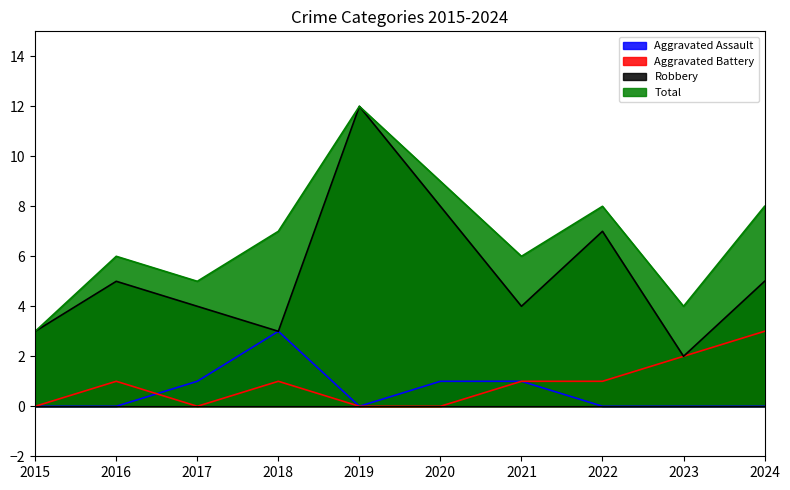

True or false: Aggravated Battery and Robbery cross at least once.

False